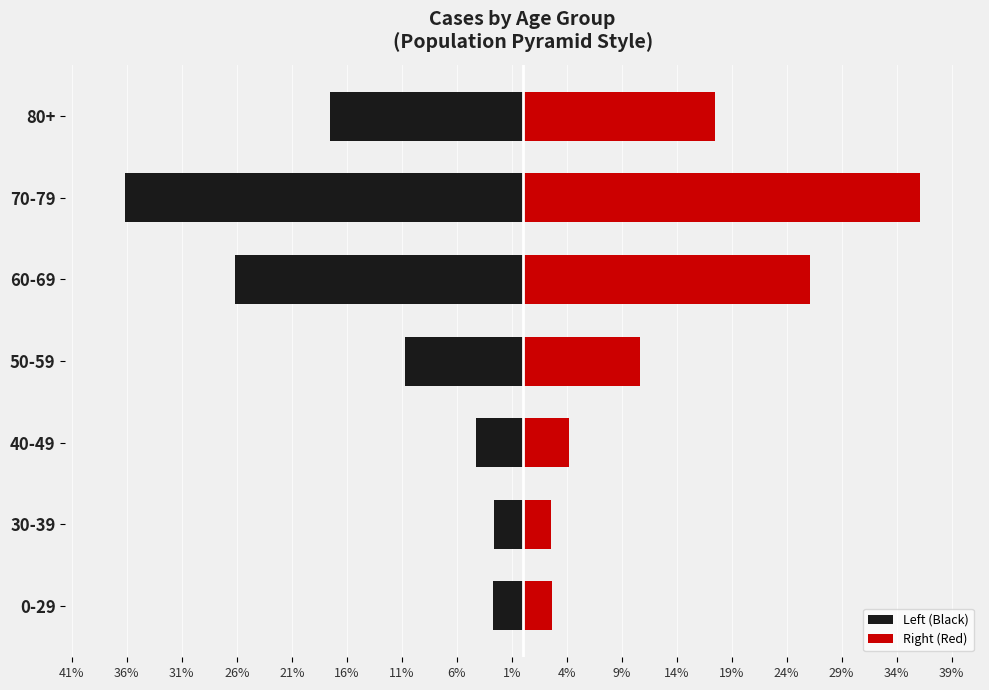

Is it true that Left (Black) equals -26.1 at 60-69?

True